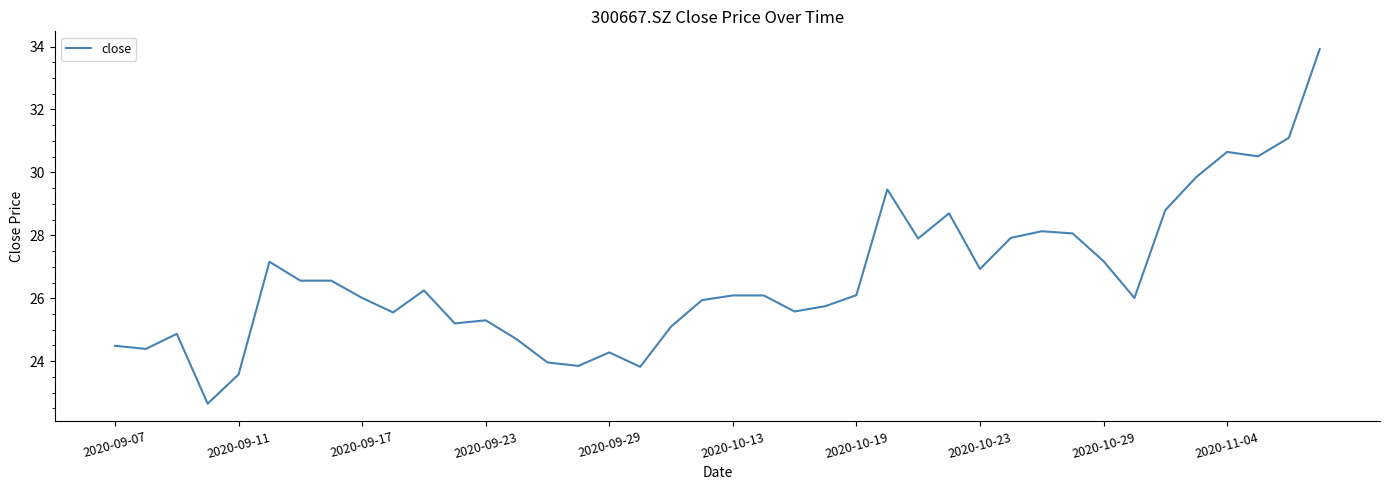

What is the difference between the maximum and minimum values?

11.3